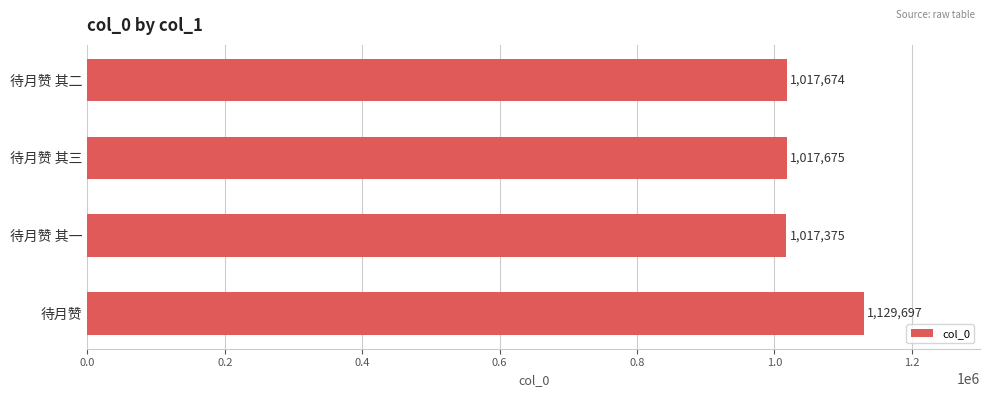

The value at 待月赞 其二 is 265960. True or false?

False